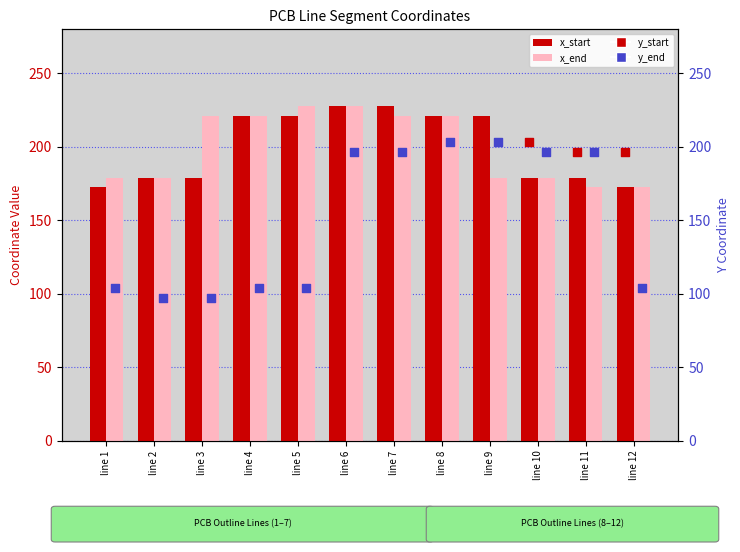

Which series reaches the maximum Y coordinate?

x_start